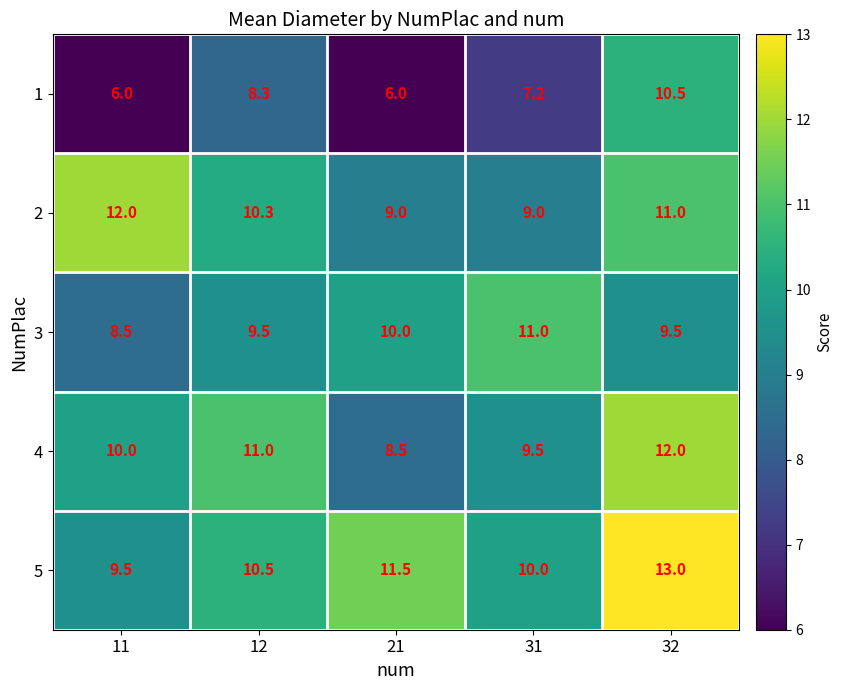

What is the average value of the 2 series?

10.3